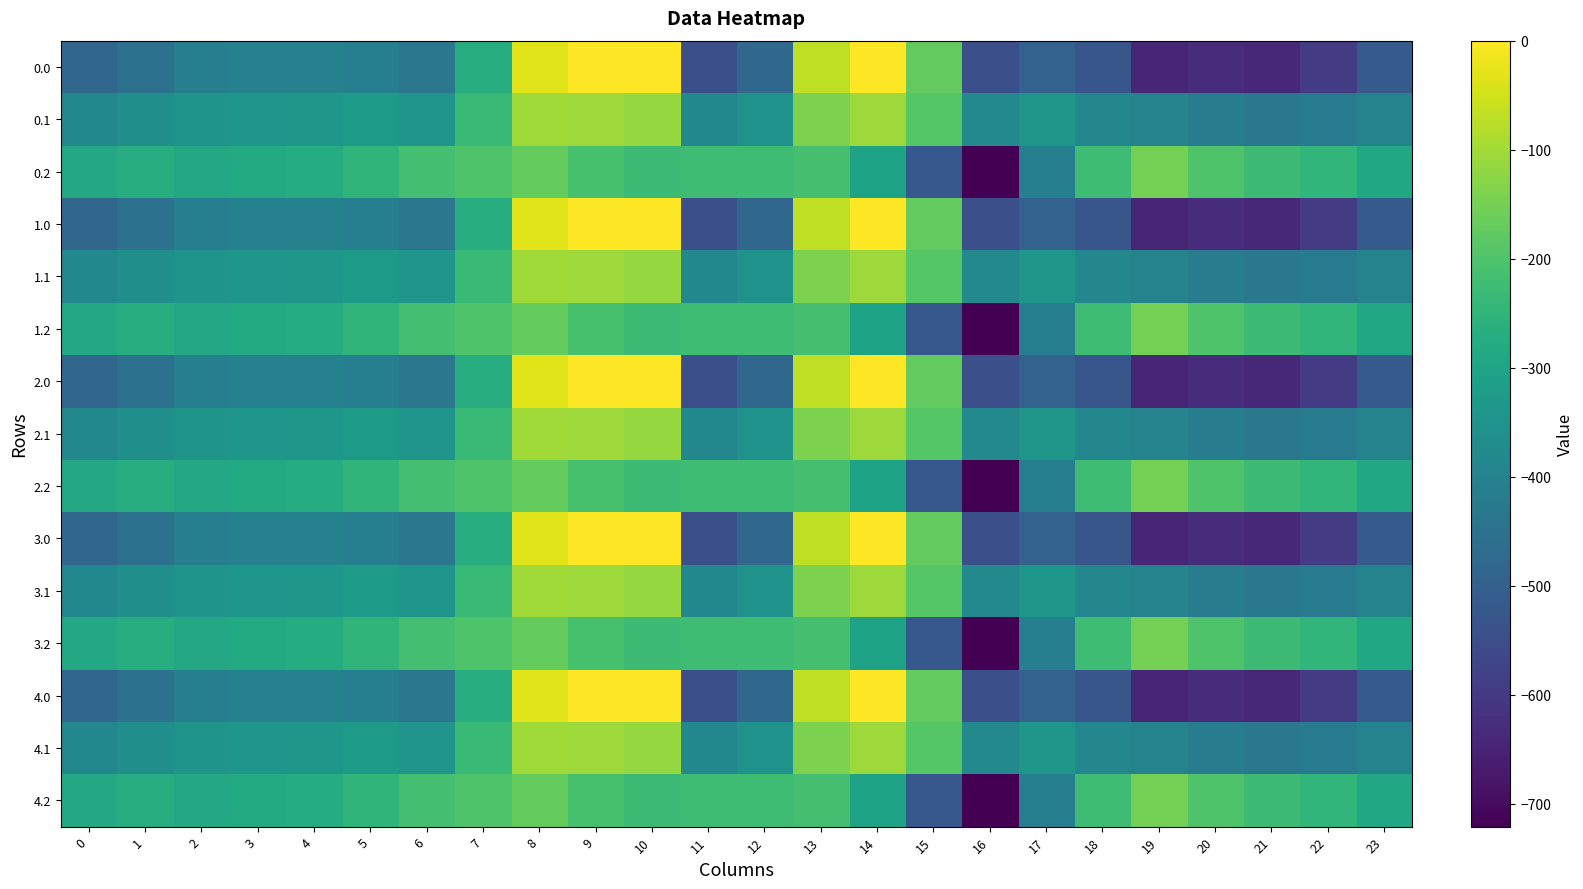

What is the total value across all series at 14?

-2038.3